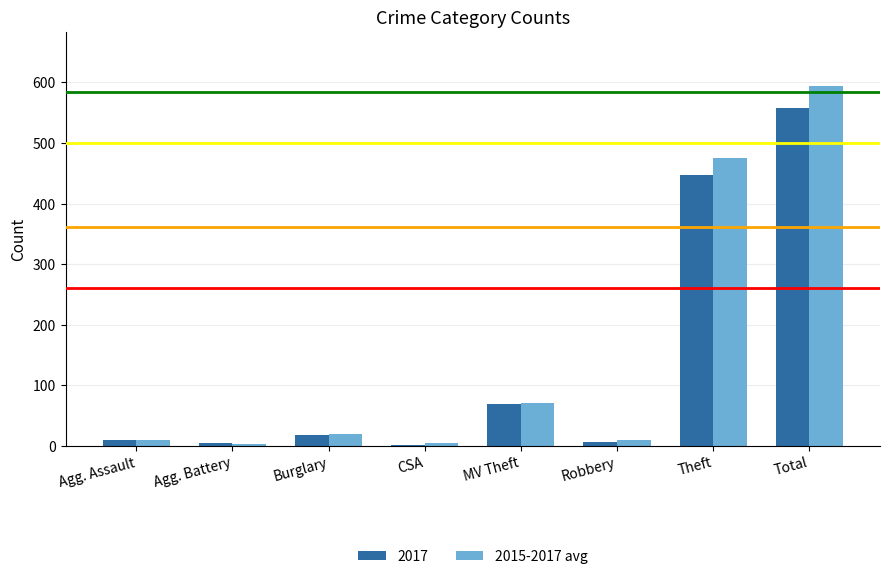

What is the maximum value shown in the chart?

594.3